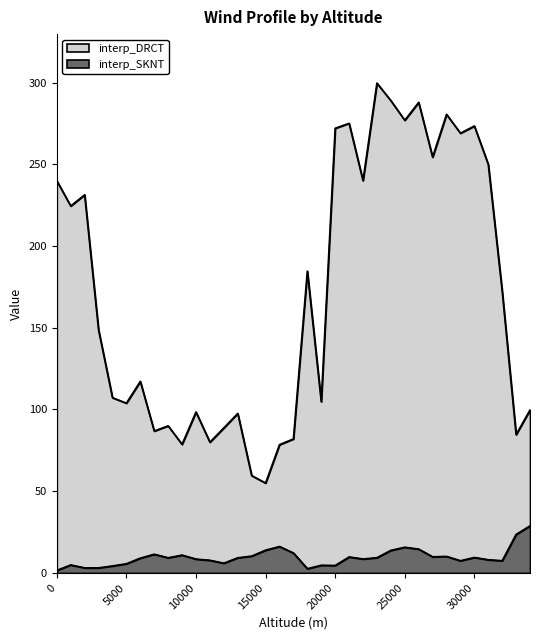

Which series has the widest spread of values?

interp_DRCT